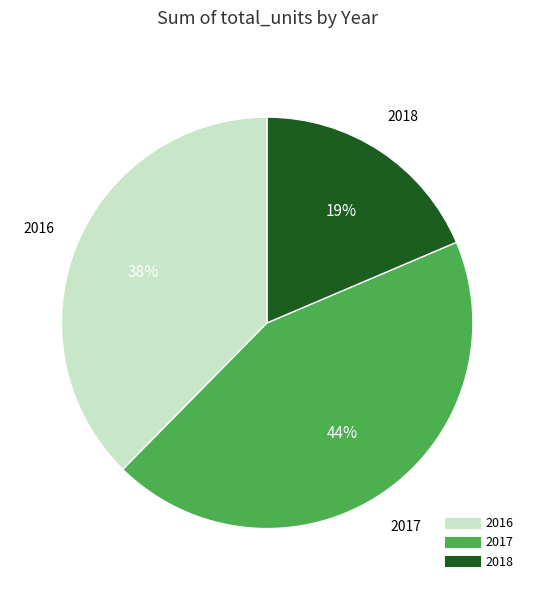

Rank the categories by value from lowest to highest.

2018, 2016, 2017